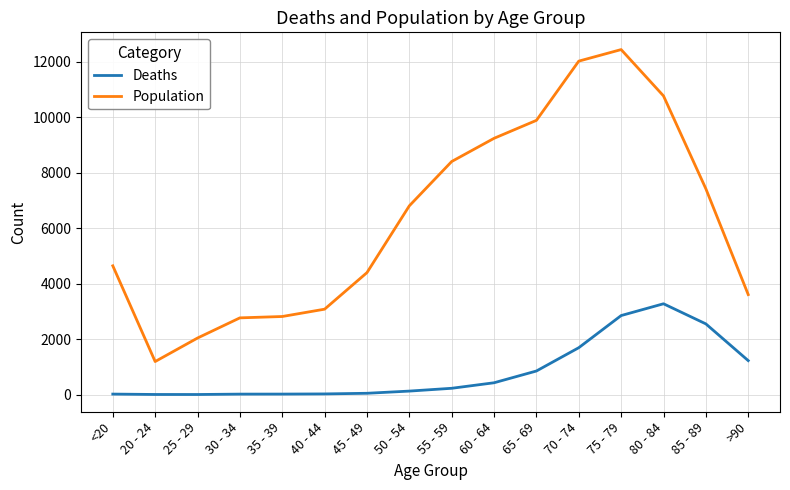

Does the chart display data point markers on the line(s)?

No